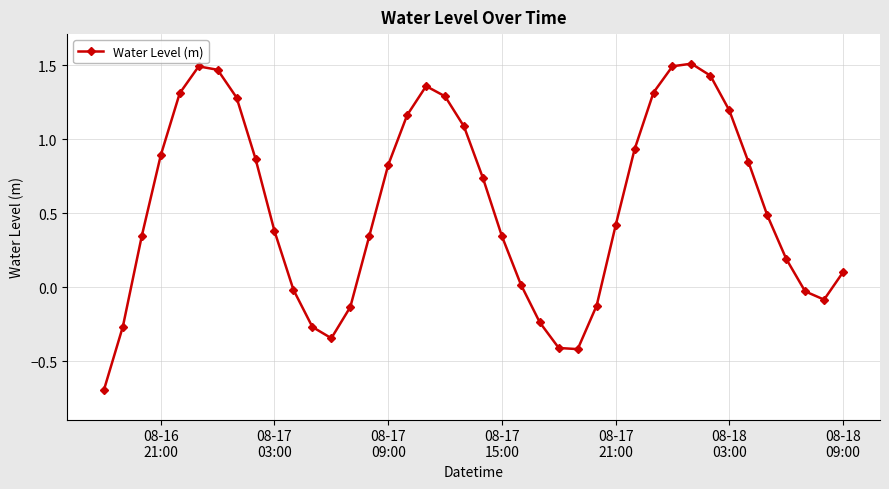

True or false: there are more than 2 points higher than both neighbors.

True